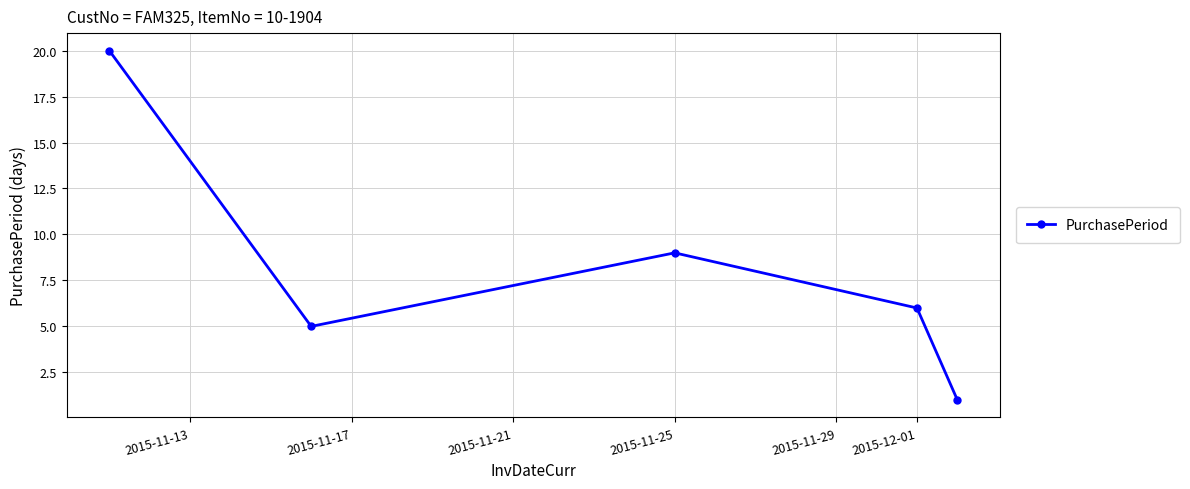

What is the greatest value displayed?

20